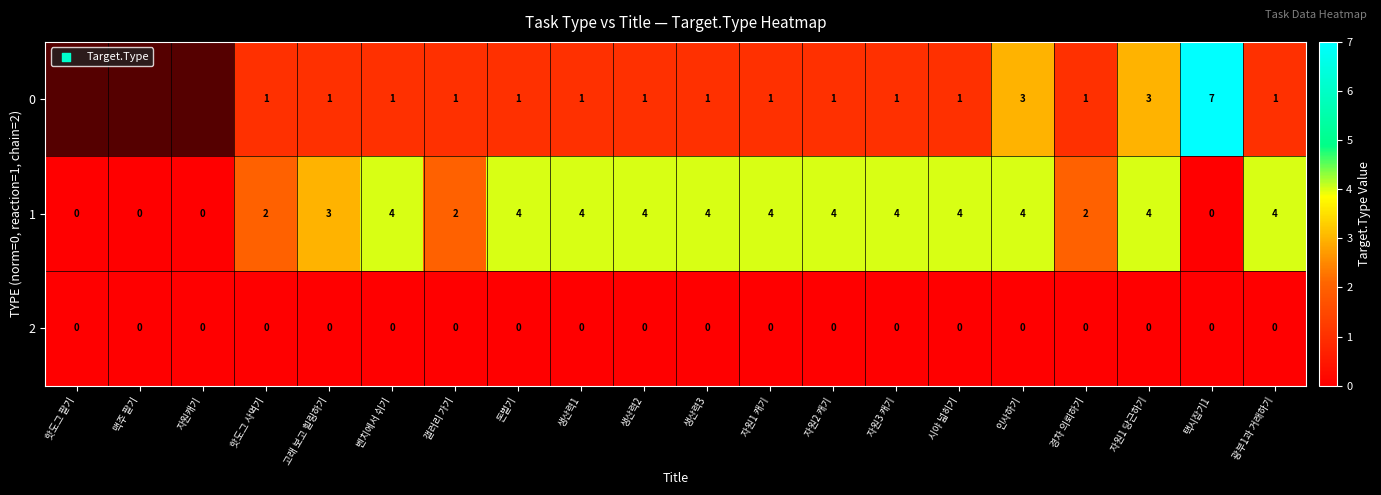

Is it true that 1 equals 6 at 돈벌기?

False